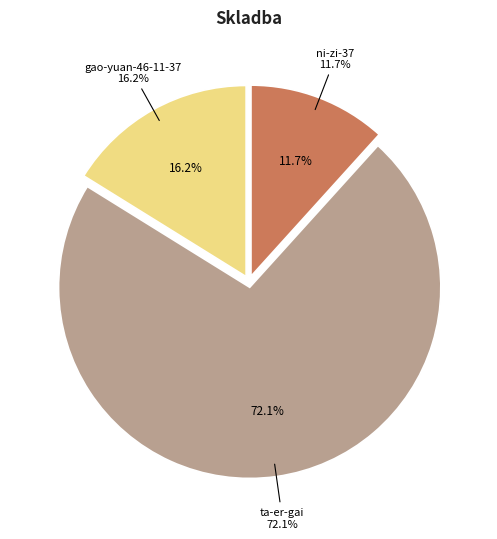

The ta-er-gai slice represents 72% of the pie. True or false?

True